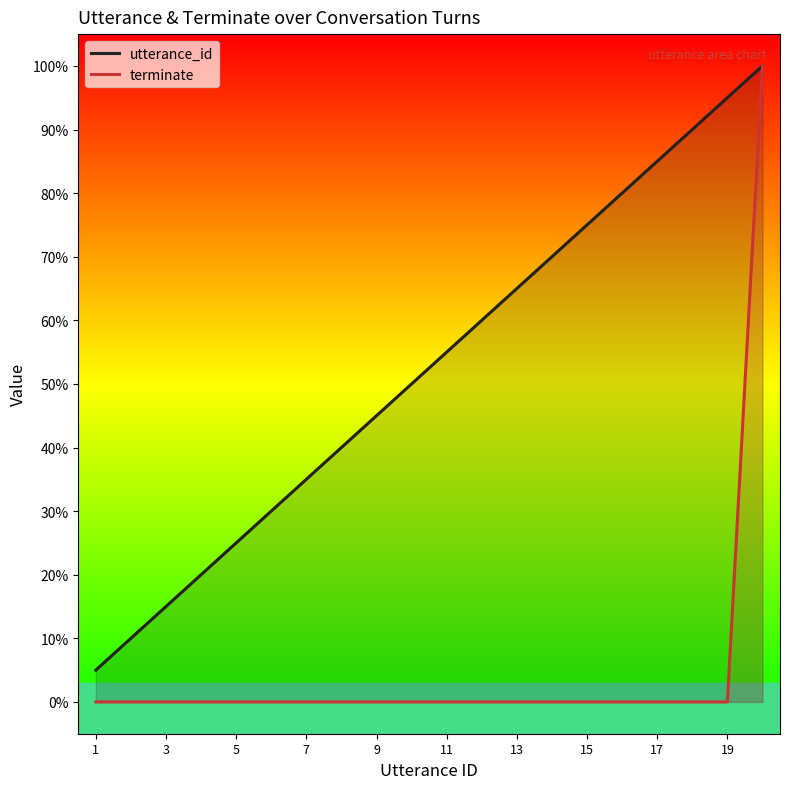

Which series has the largest total across all categories?

utterance_id